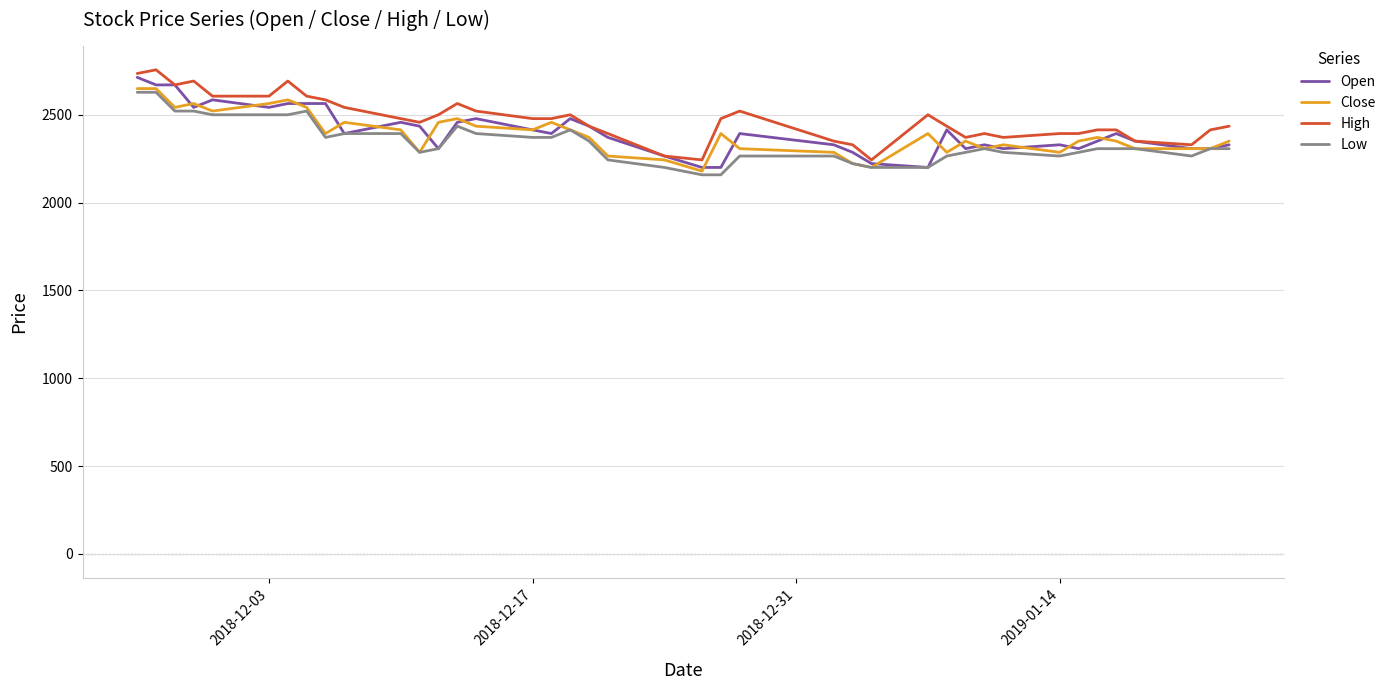

What is the minimum value shown in the chart?

2158